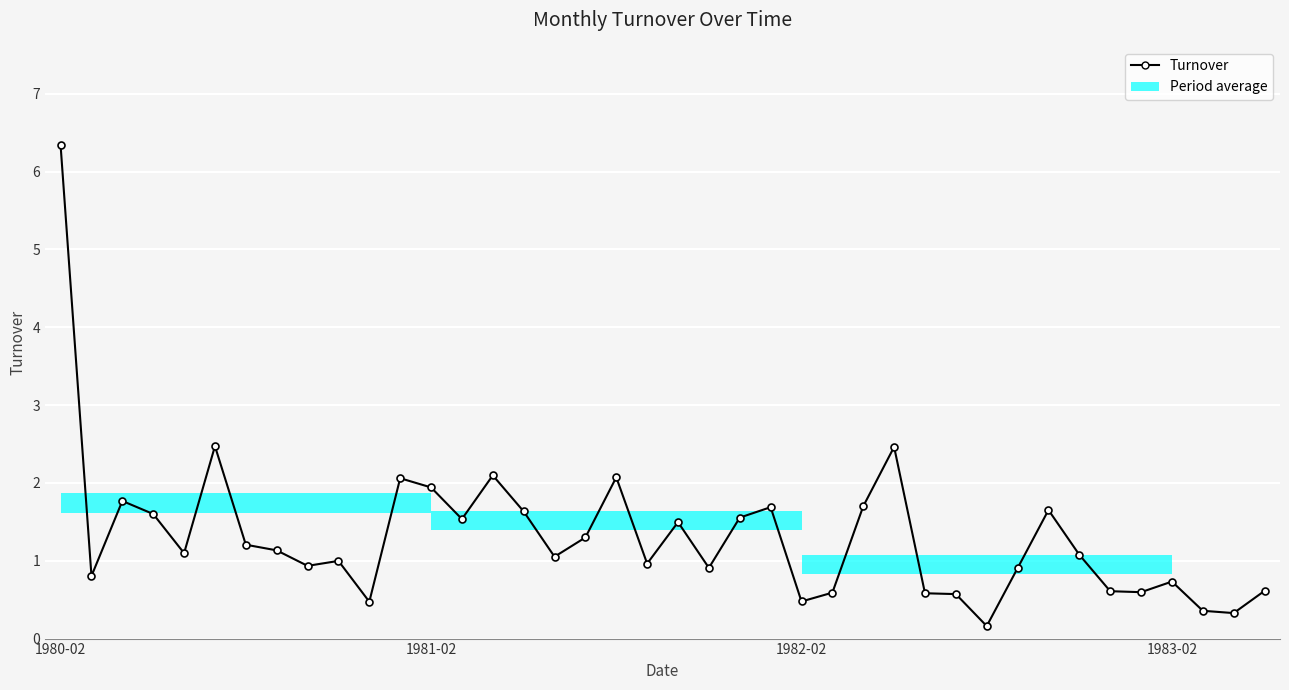

Rank the categories by value from lowest to highest.

30, 38, 37, 10, 24, 29, 28, 25, 35, 34, 39, 36, 1981-02, 31, 21, 8, 19, 9, 16, 33, 4, 7, 6, 17, 20, 13, 22, 1983-02, 15, 32, 23, 26, 1982-02, 12, 11, 18, 14, 27, 5, 1980-02